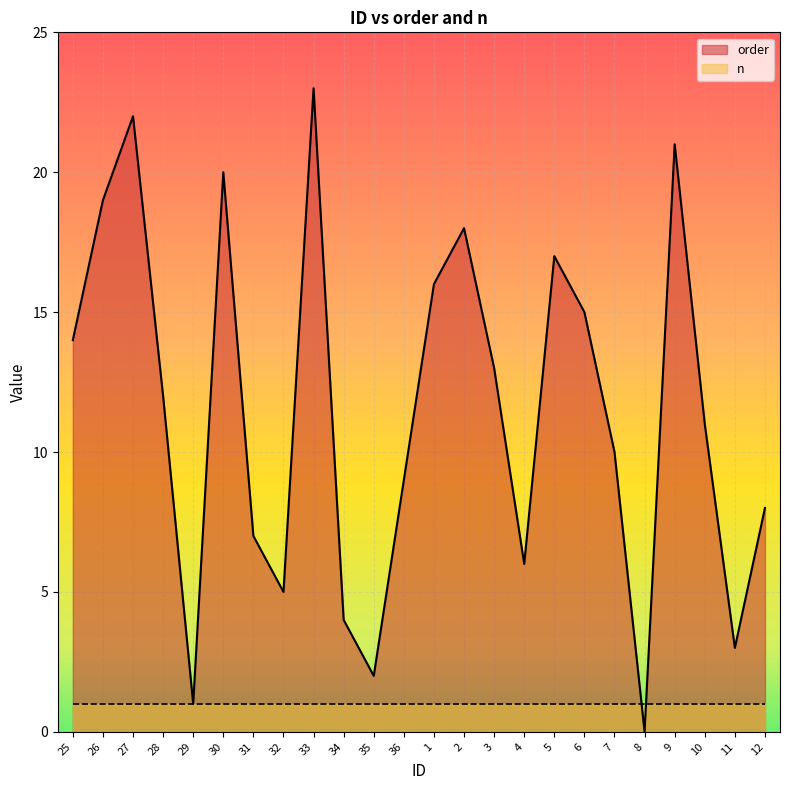

What is the value of the 6th point from the left?

20